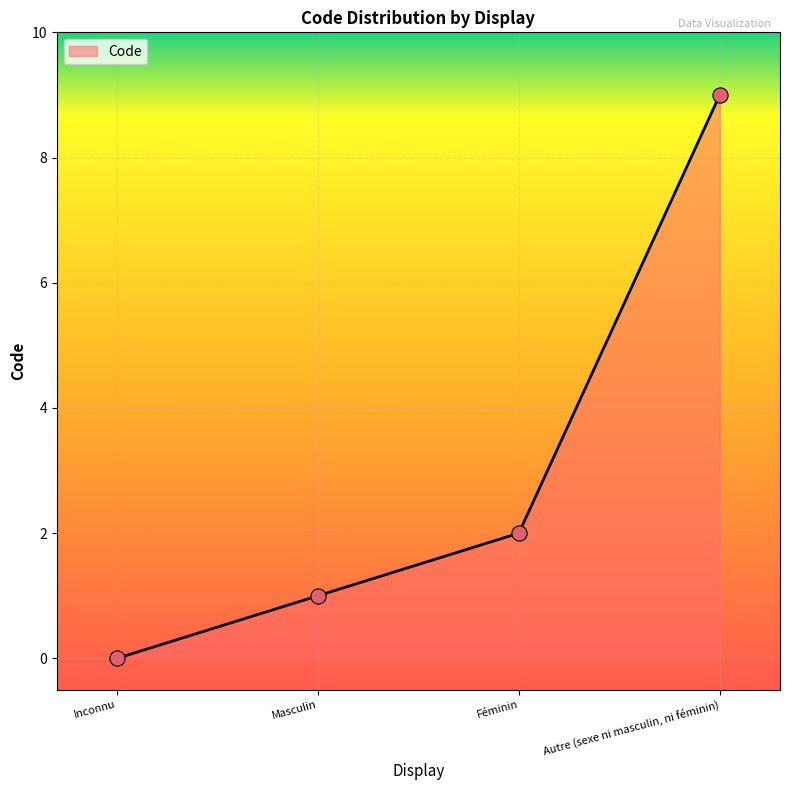

Between Masculin and Autre (sexe ni masculin, ni féminin), which is larger?

Autre (sexe ni masculin, ni féminin)